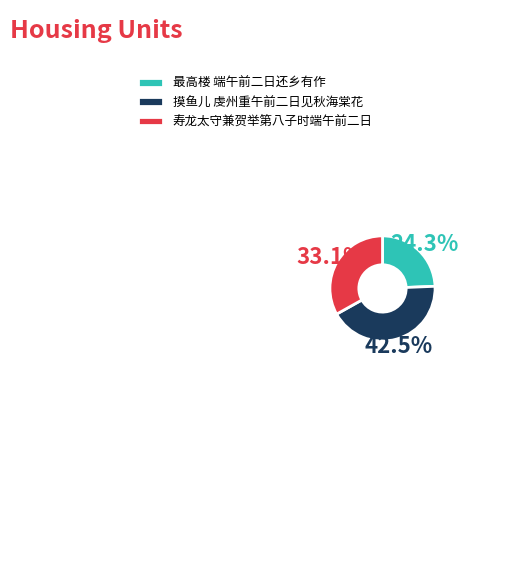

To the nearest percent, what percentage of the pie is 最高楼 端午前二日还乡有作?

24%